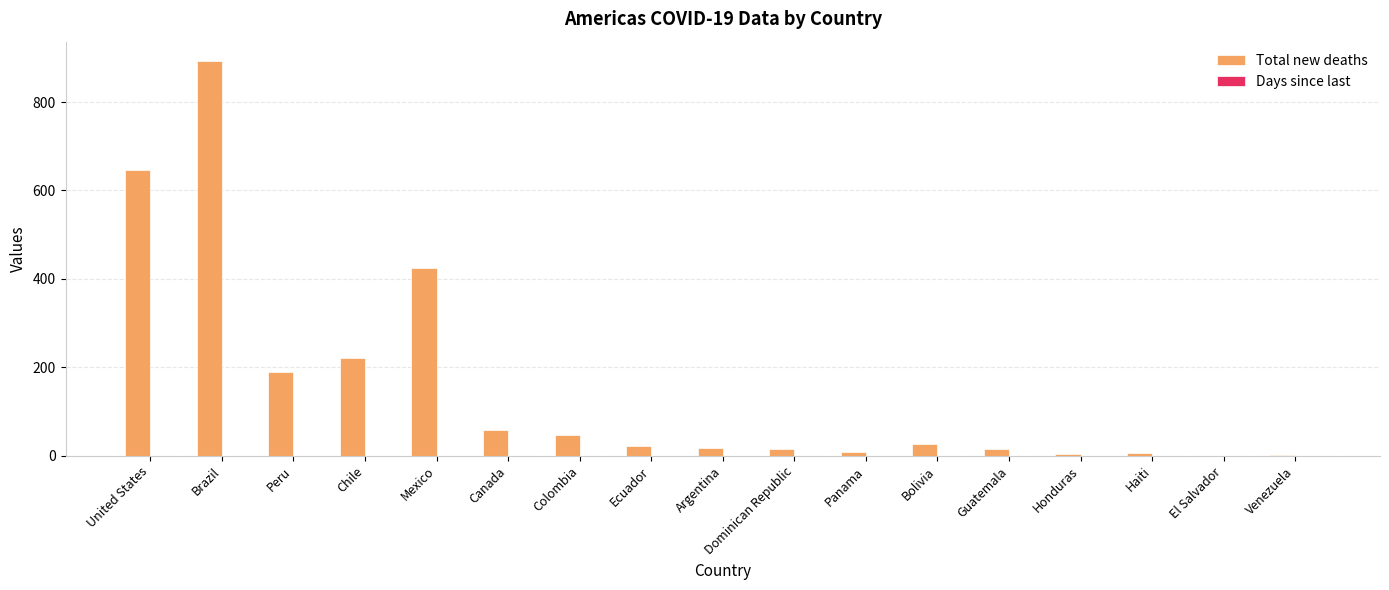

True or false: the data shows 26 at Bolivia.

True